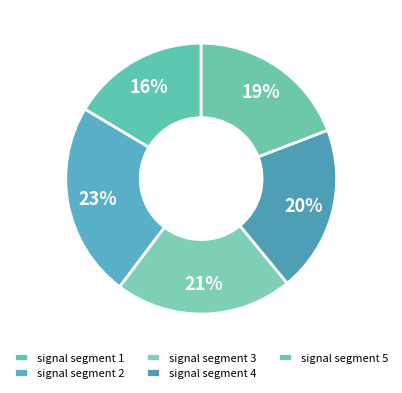

How many segments does this pie chart have?

5